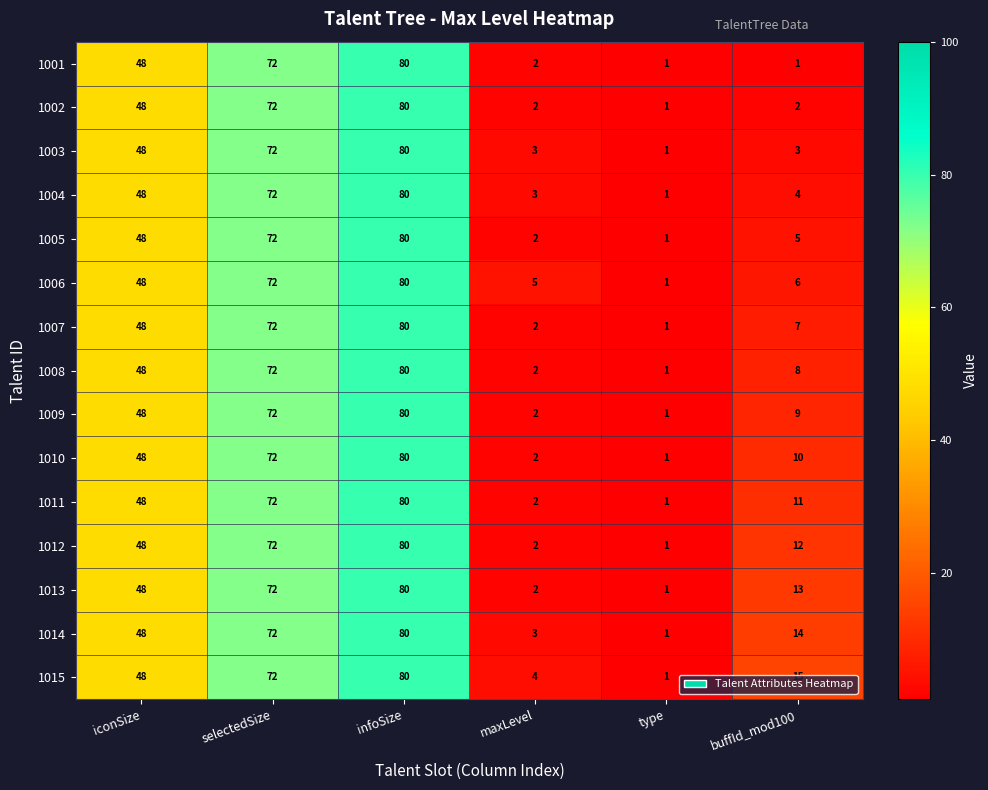

At which label is 1013 closest to 40?

iconSize